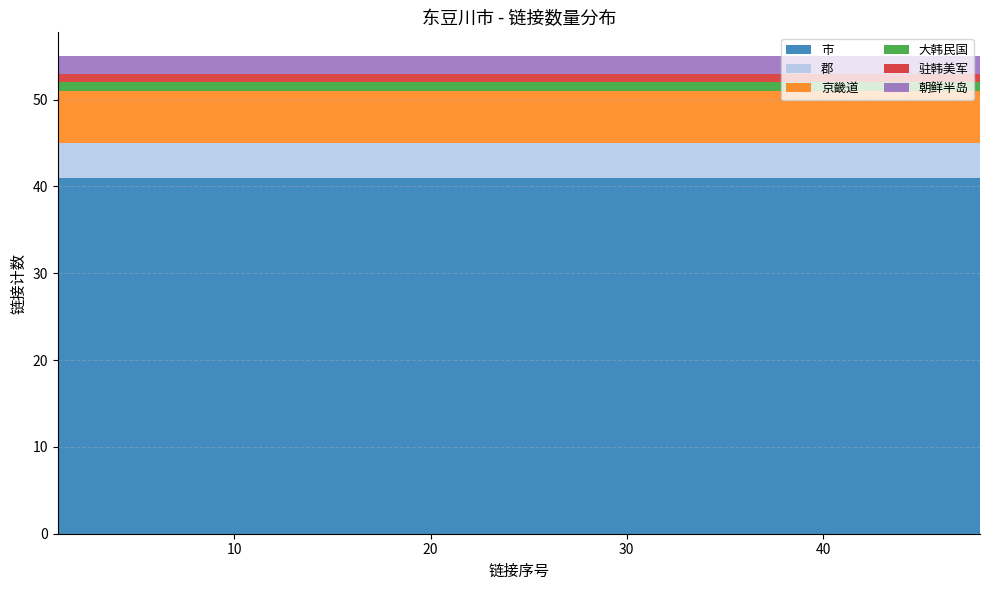

Reading left to right, what are all the values shown in this chart?

市: 1=41	4=41	8=41	12=41	16=41	20=41	24=41	28=41	32=41	36=41	40=41	44=41	48=41
郡: 1=4	4=4	8=4	12=4	16=4	20=4	24=4	28=4	32=4	36=4	40=4	44=4	48=4
京畿道: 1=6	4=6	8=6	12=6	16=6	20=6	24=6	28=6	32=6	36=6	40=6	44=6	48=6
大韩民国: 1=1	4=1	8=1	12=1	16=1	20=1	24=1	28=1	32=1	36=1	40=1	44=1	48=1
驻韩美军: 1=1	4=1	8=1	12=1	16=1	20=1	24=1	28=1	32=1	36=1	40=1	44=1	48=1
朝鲜半岛: 1=2	4=2	8=2	12=2	16=2	20=2	24=2	28=2	32=2	36=2	40=2	44=2	48=2